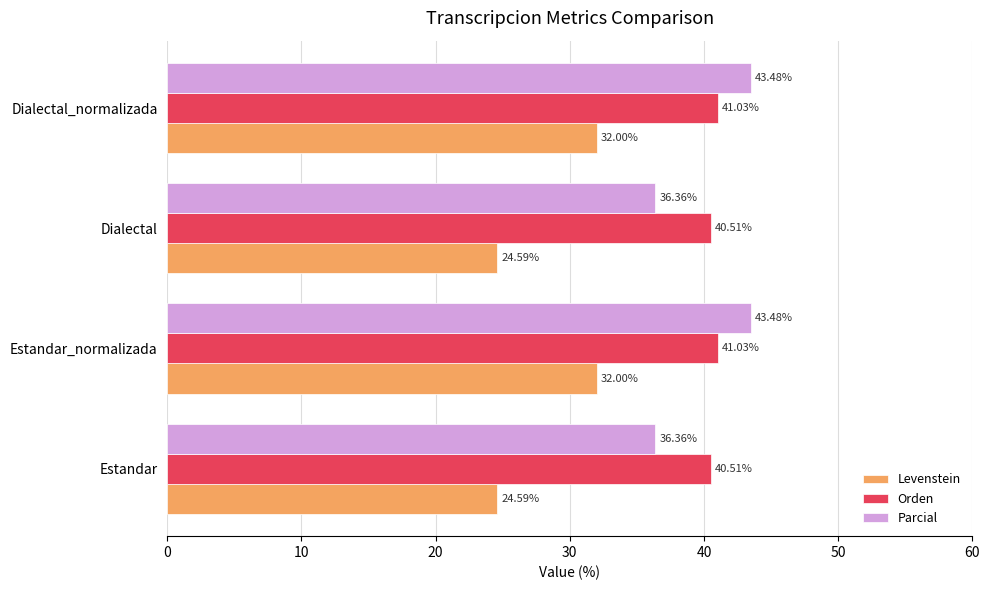

What is the difference between the maximum and minimum values in the Parcial series?

7.1